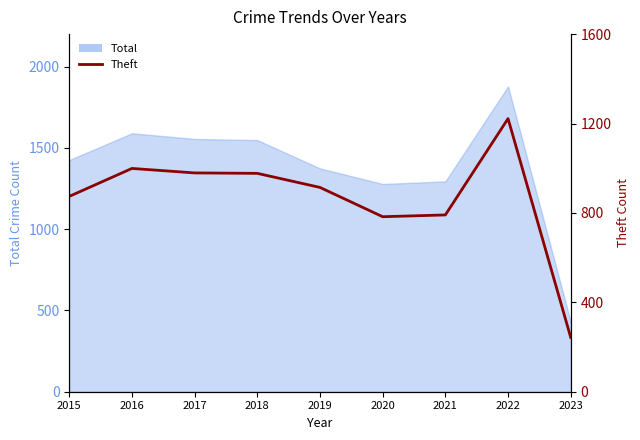

Approximately how many times larger is the value at 2017 compared to 2016?

1.0